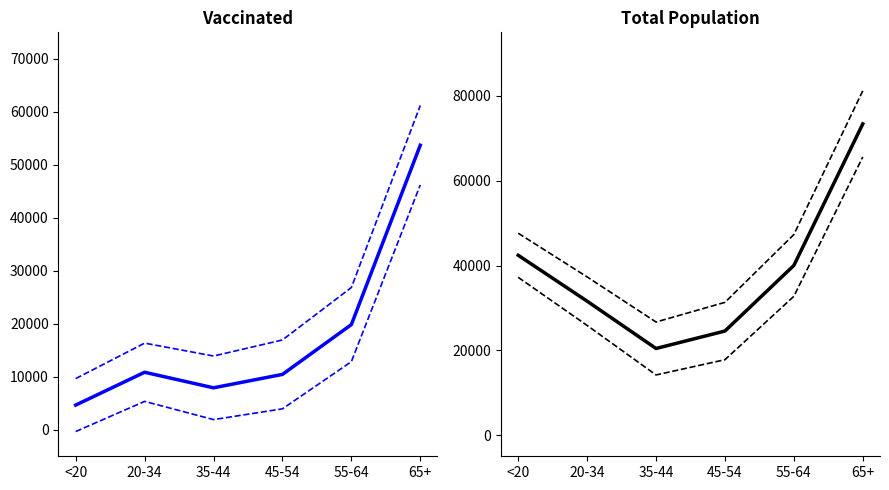

Where does the vaccinated_Yavapai series first go above 10855?

55-64